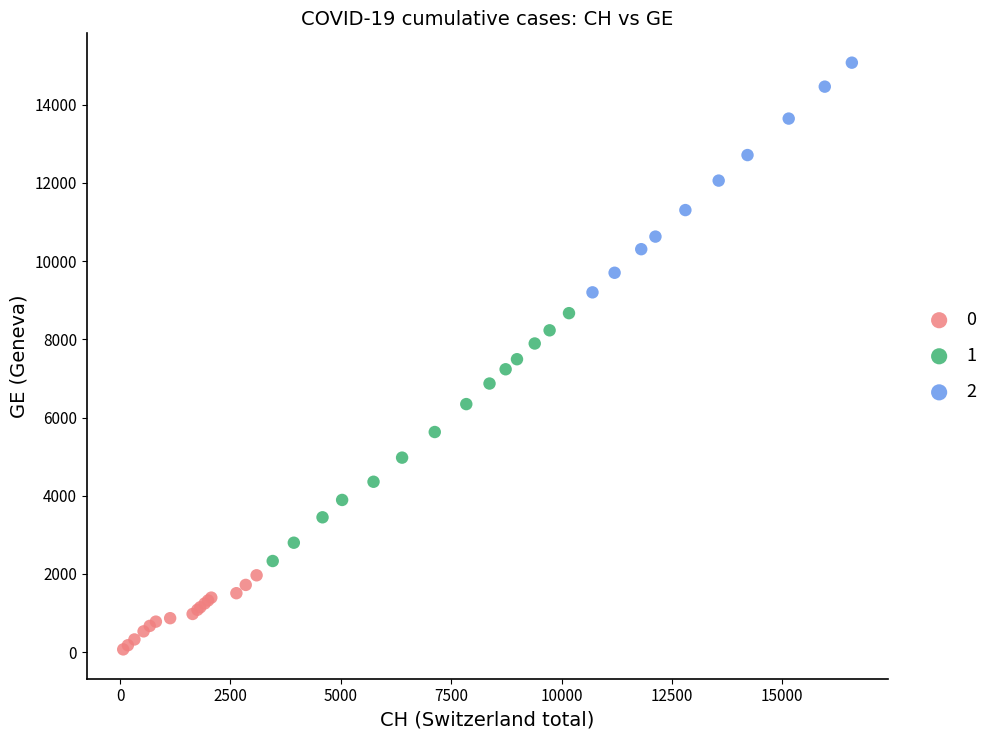

Which series has the largest Y range (max minus min)?

1